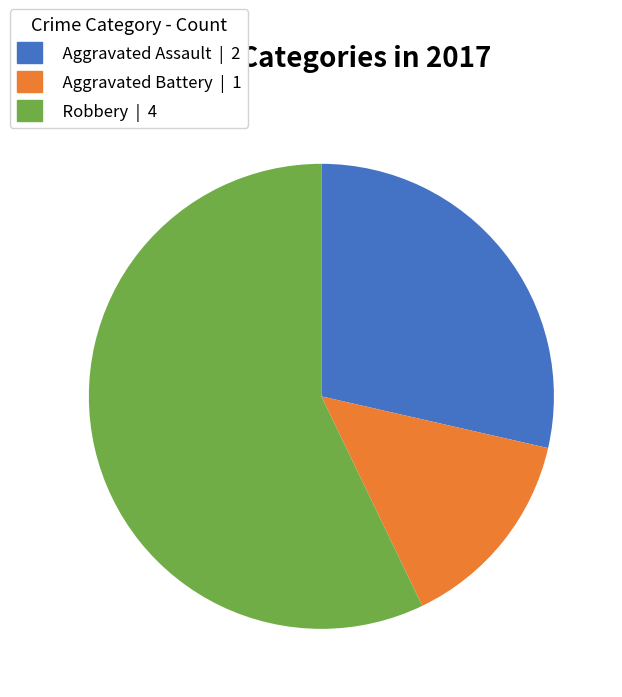

True or false: Aggravated Battery accounts for 14% of the total.

True